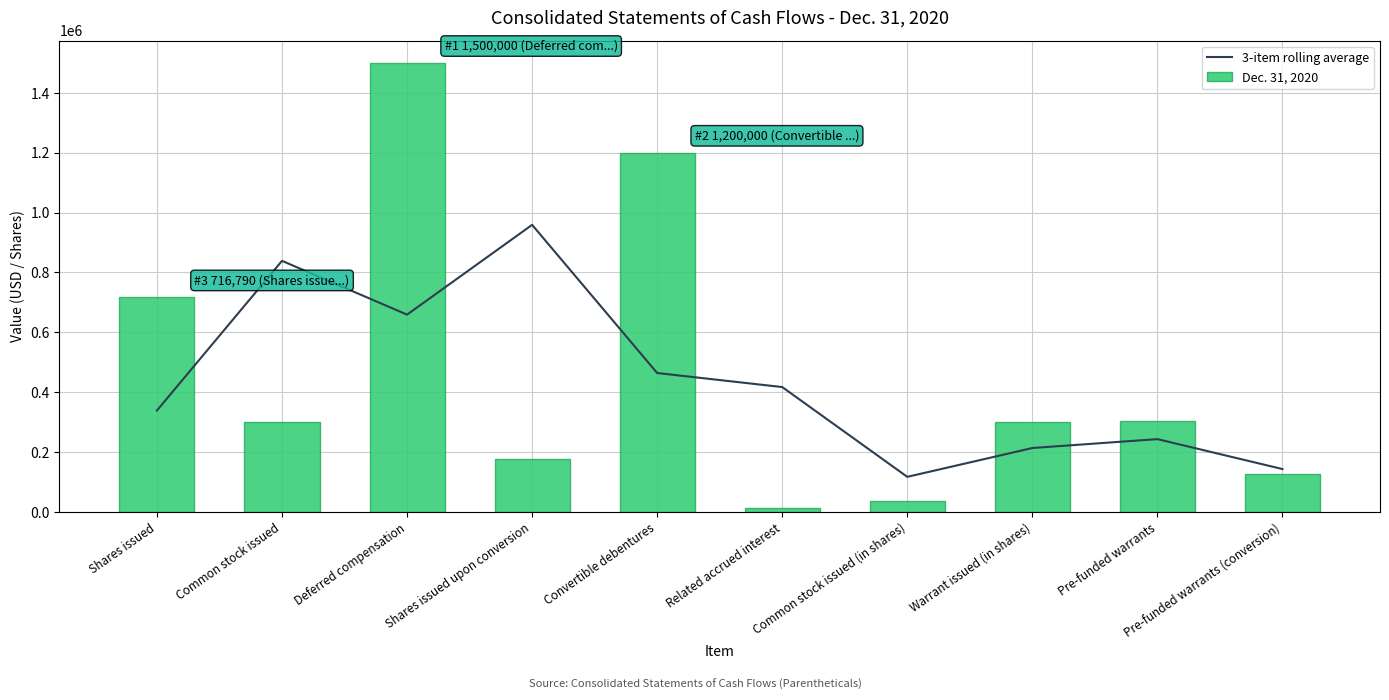

List the series in order of their peak value, highest first.

Dec. 31, 2020, 3-item rolling average